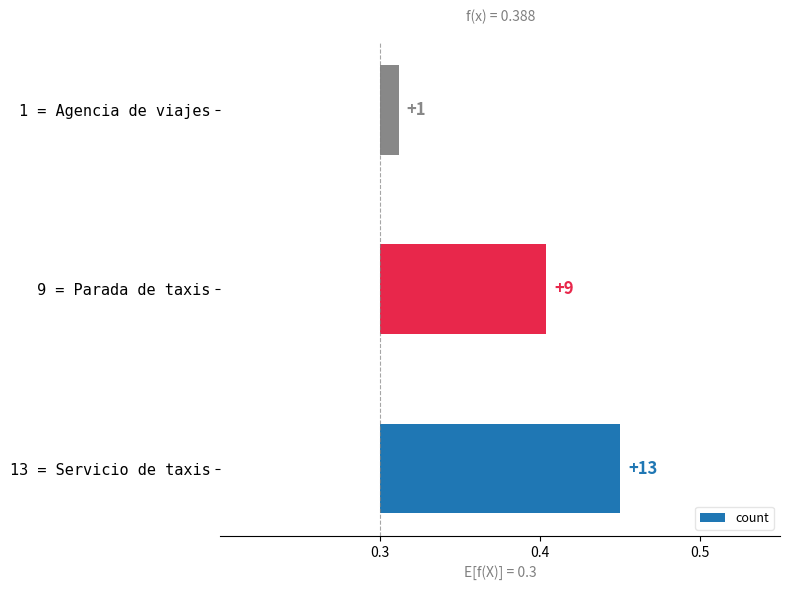

What is the value of the 2nd bar from the left?

0.1